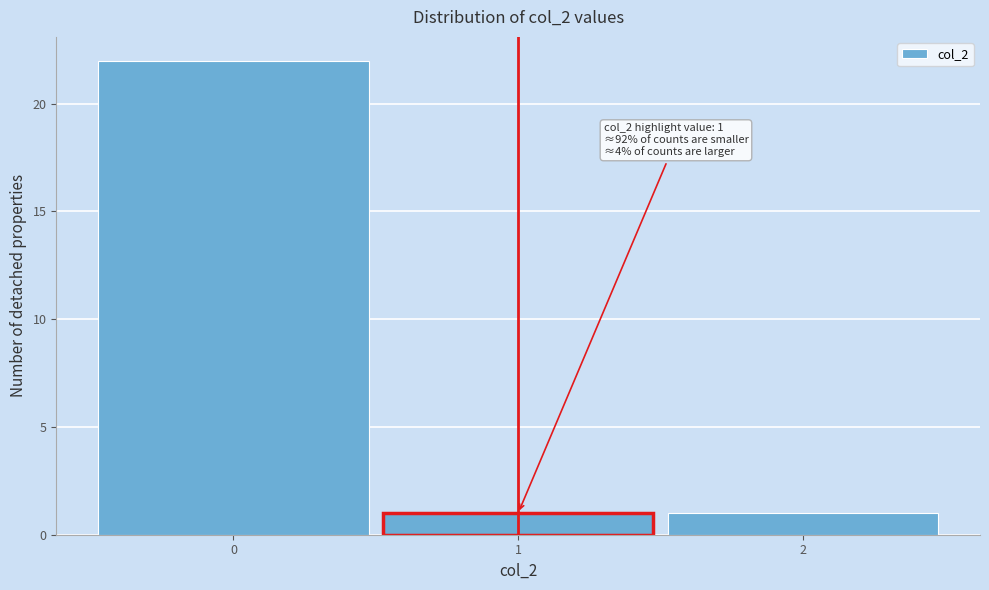

Which range on the x-axis has the tallest bar?

-0.5 to 0.5